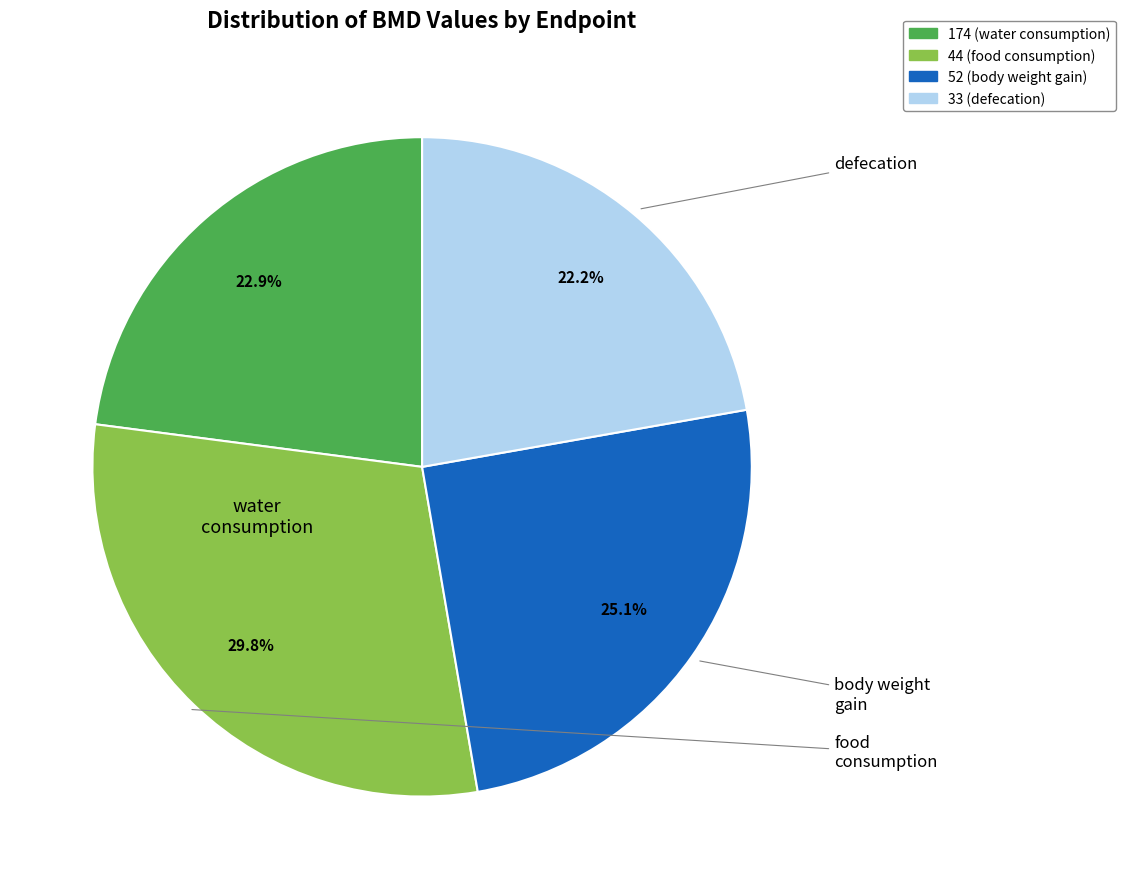

Which slice is the largest?

44 (food consumption)